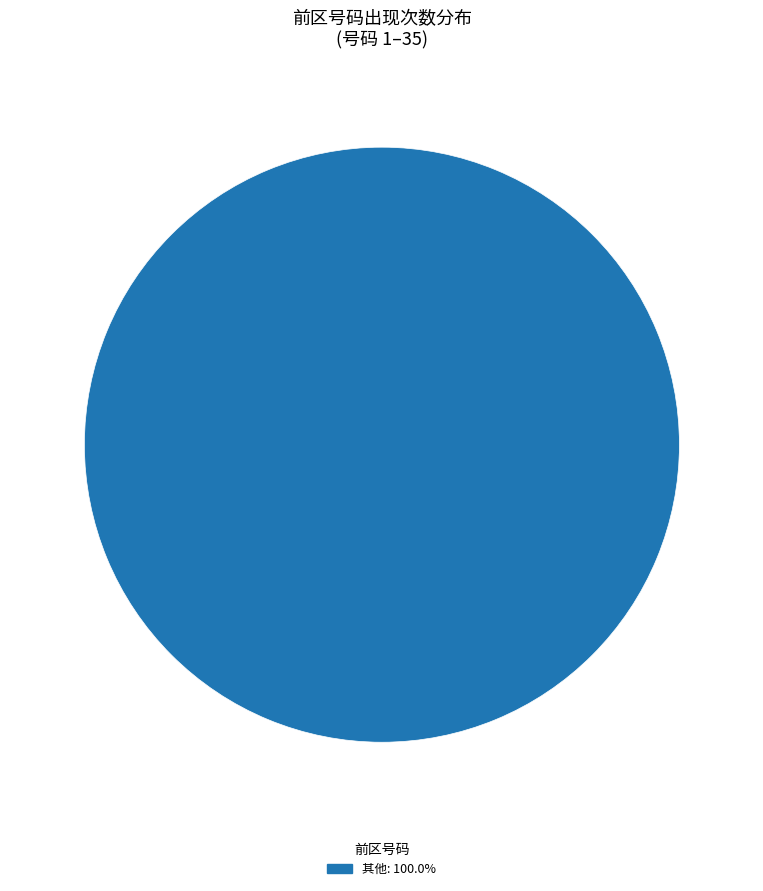

Is there a majority slice in this chart?

Yes